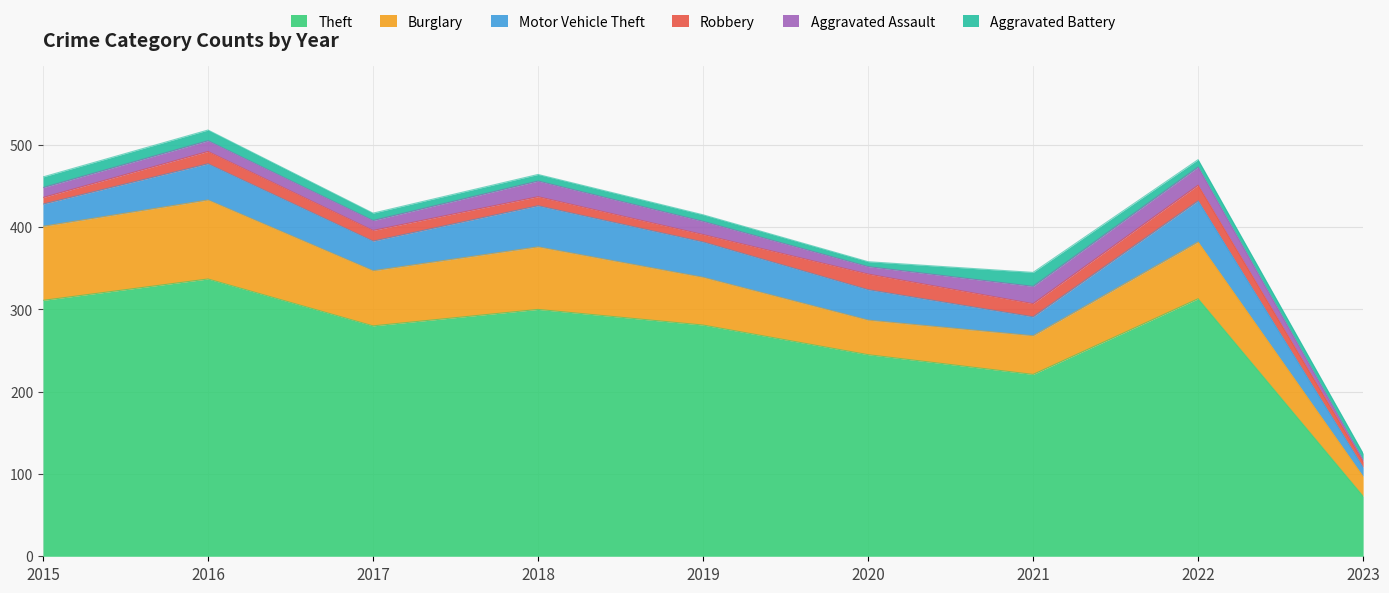

Is it true that Theft equals 281 at 2019?

True